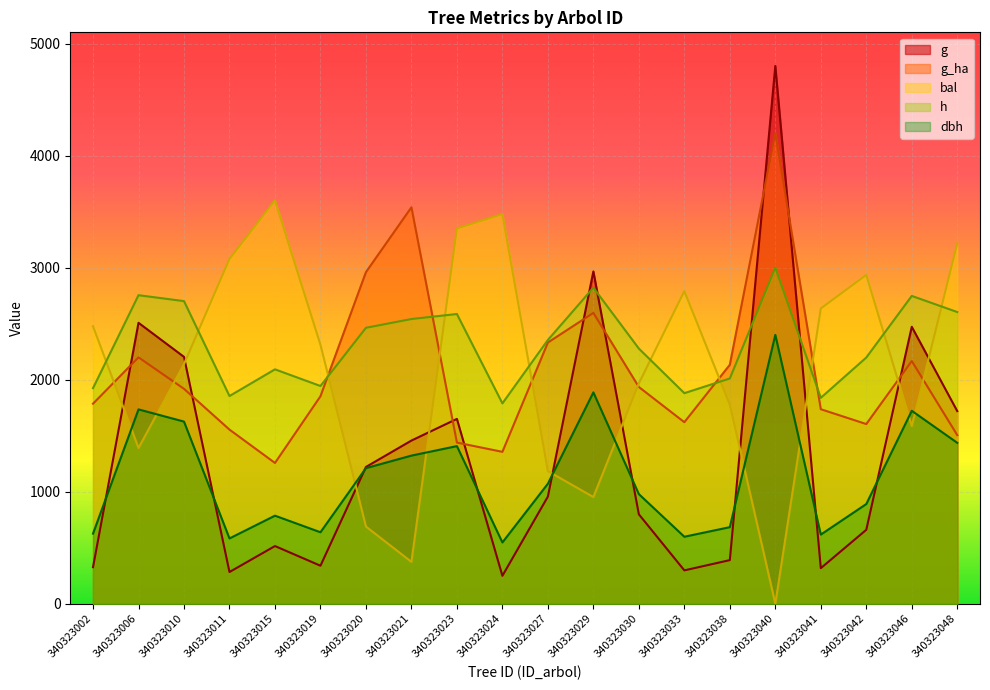

What is the sum of all g_ha values?

41685.8